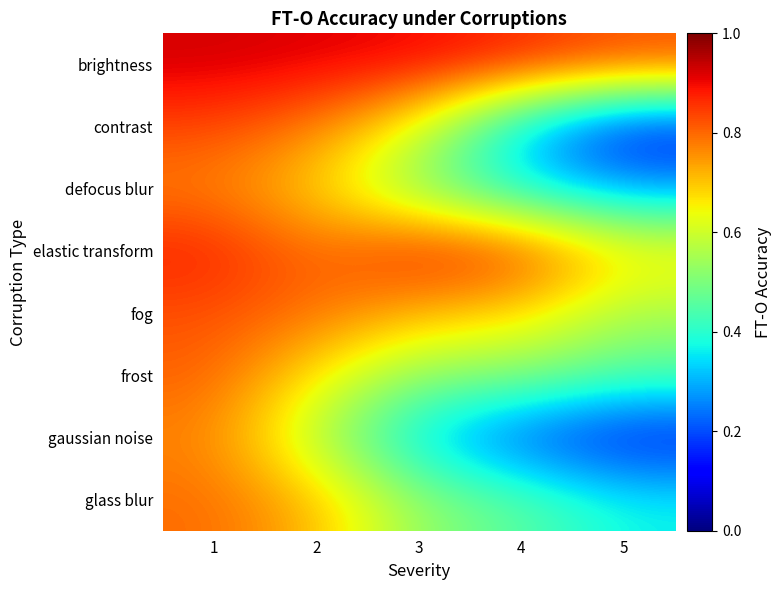

What is the spread (max minus min) of values at 1?

0.2